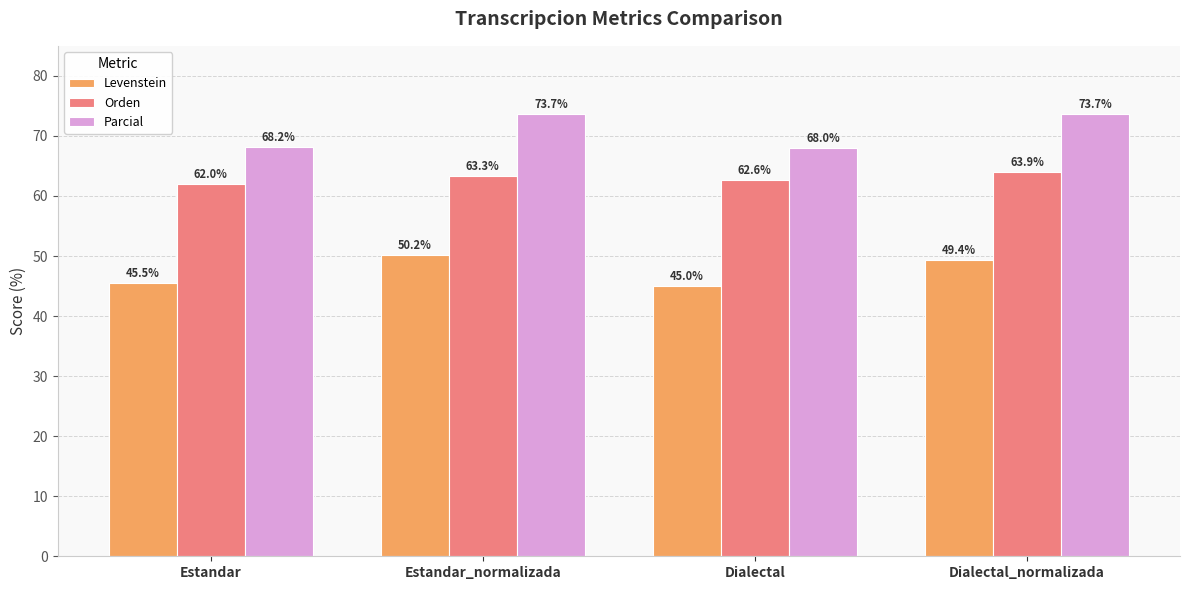

How many data points does each series have?

4